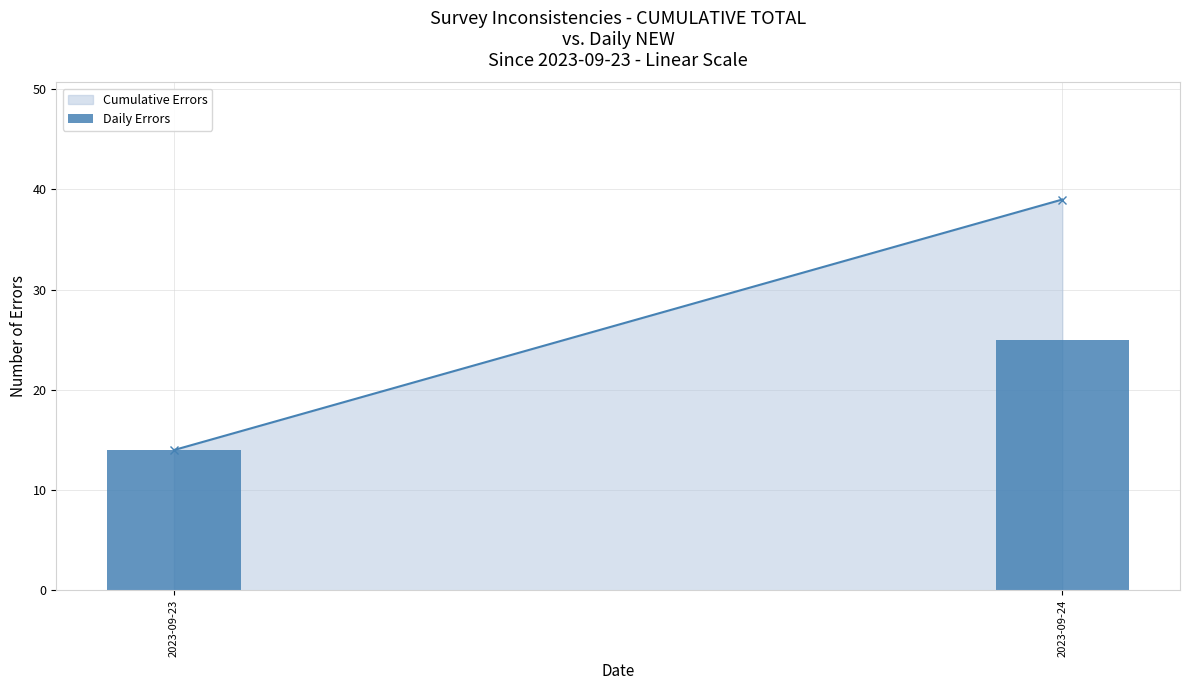

Is it true that the value at 2023-09-24 is 34?

False